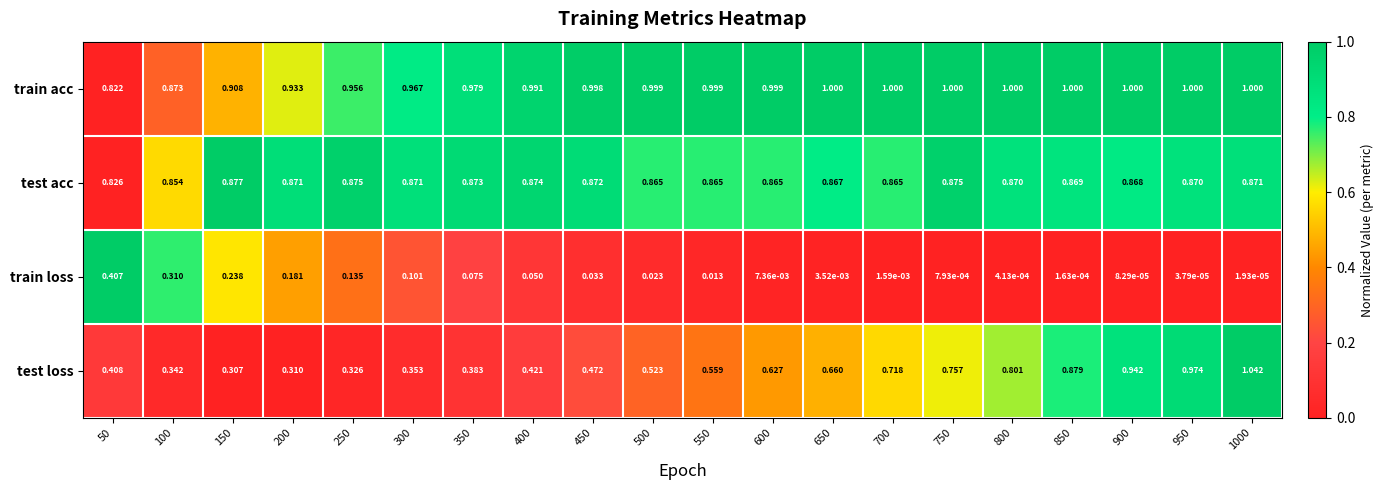

Is the value of train acc at 950 greater than the value of test loss at 650?

Yes